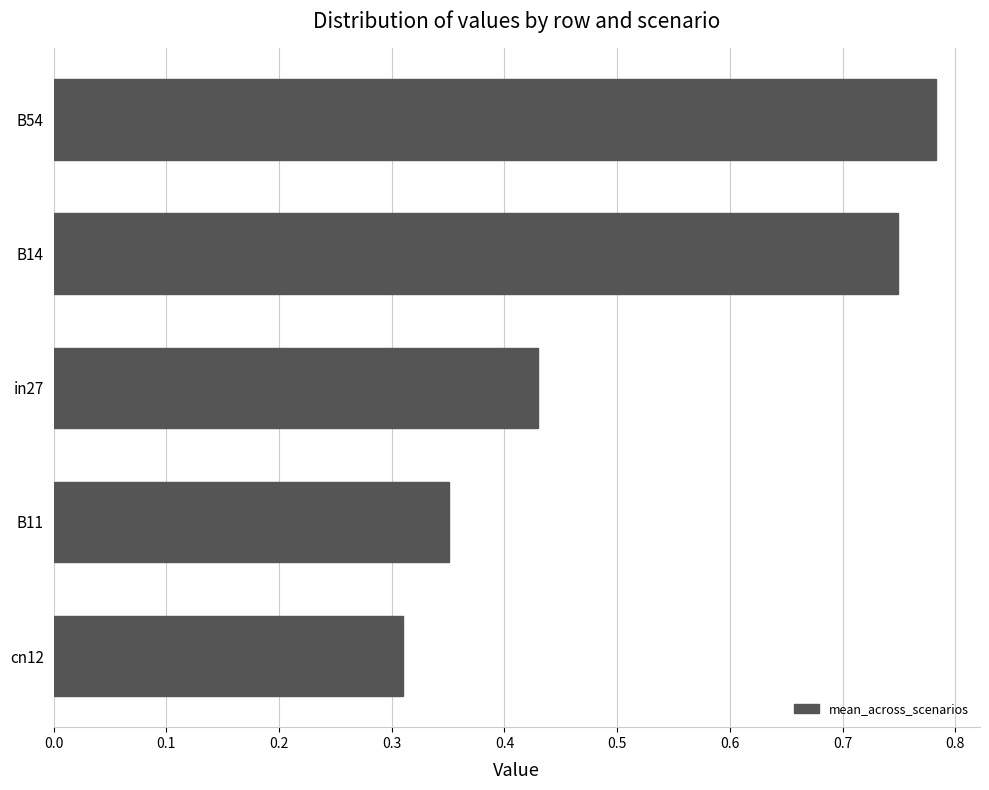

Rank the categories by value from highest to lowest.

B54, B14, in27, B11, cn12